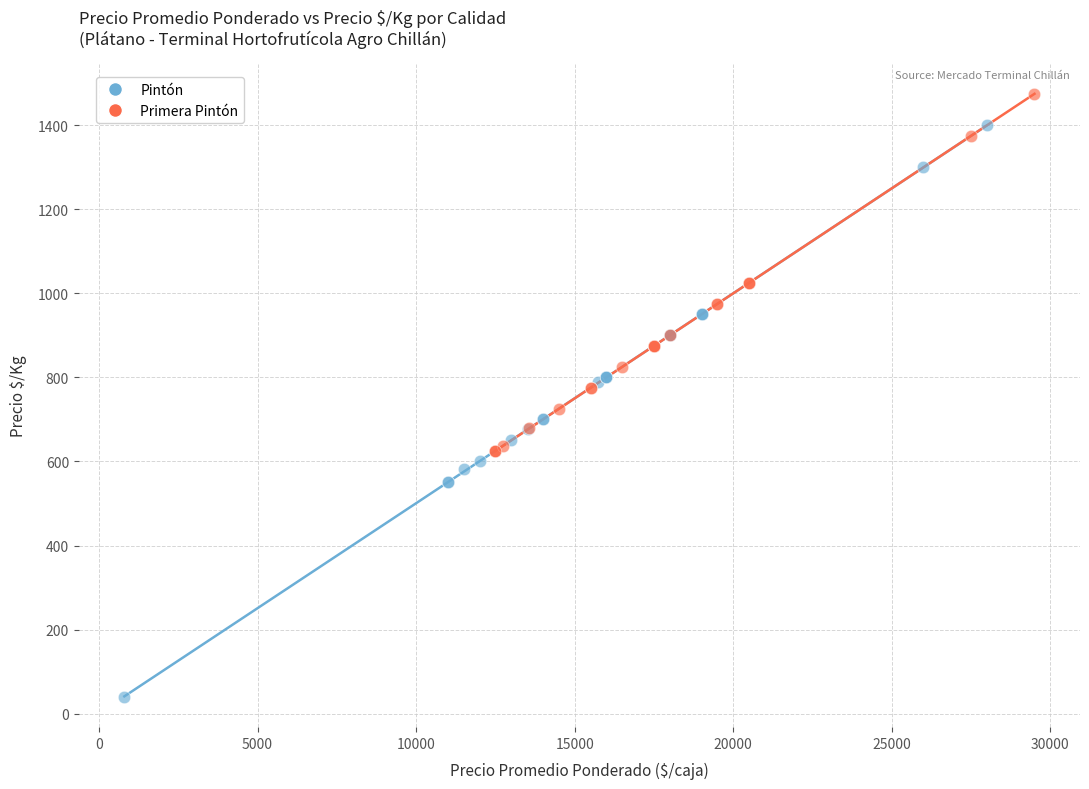

Which series has the widest spread of Y values?

Pintón